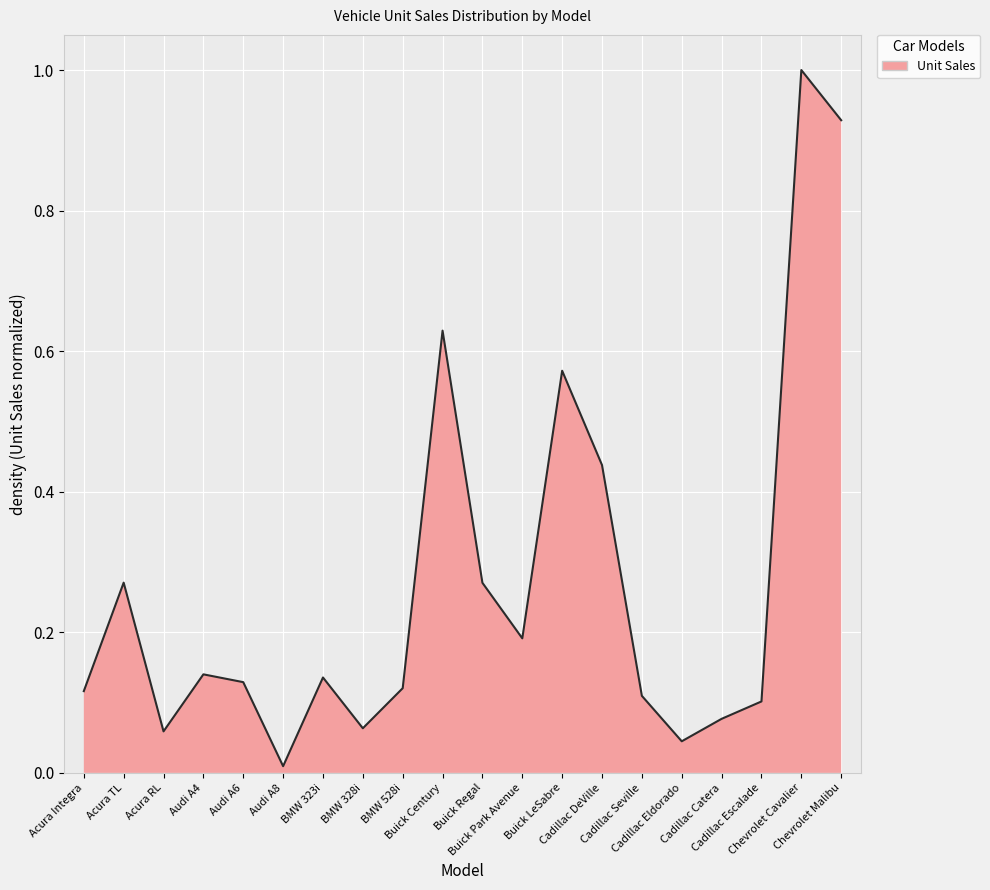

What is the maximum value shown in the chart?

1.0